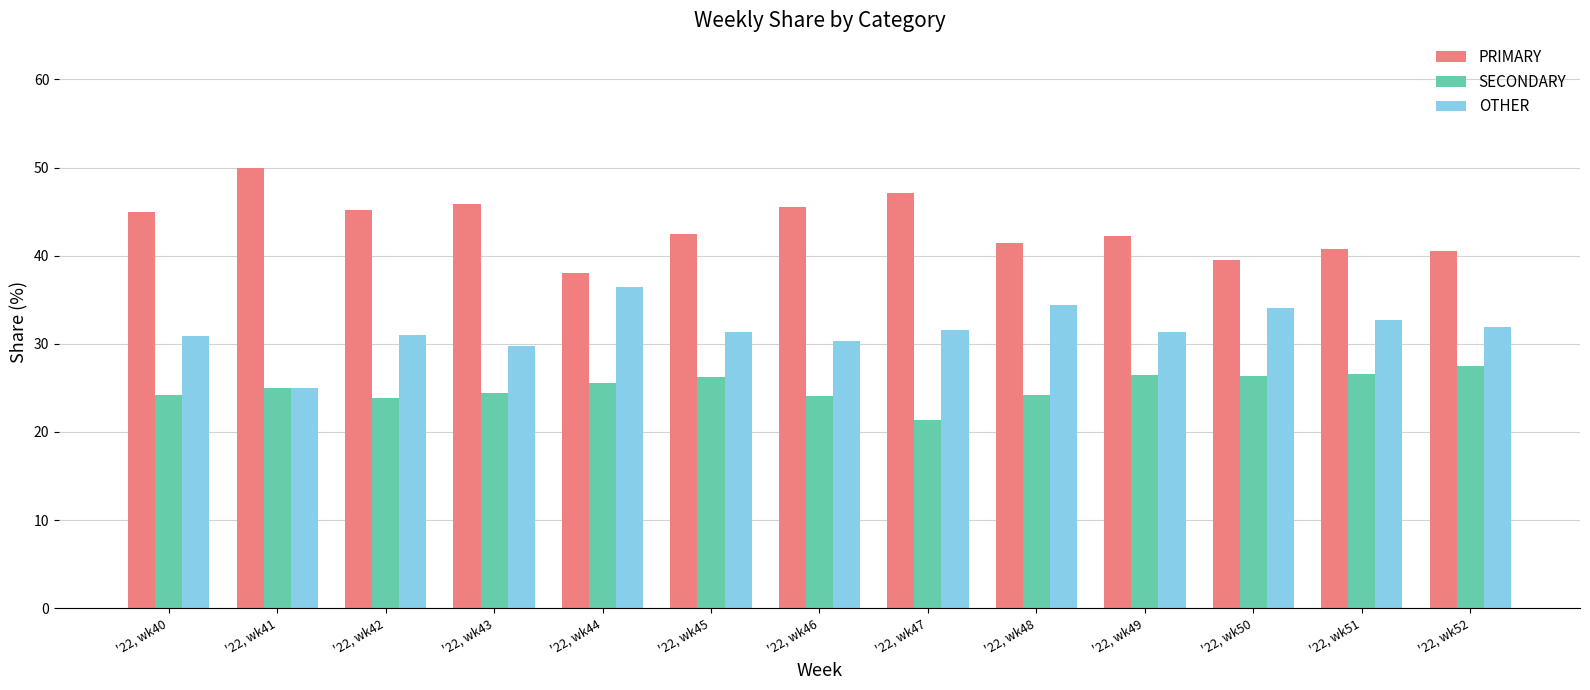

Read the SECONDARY value at '22, wk43.

24.5